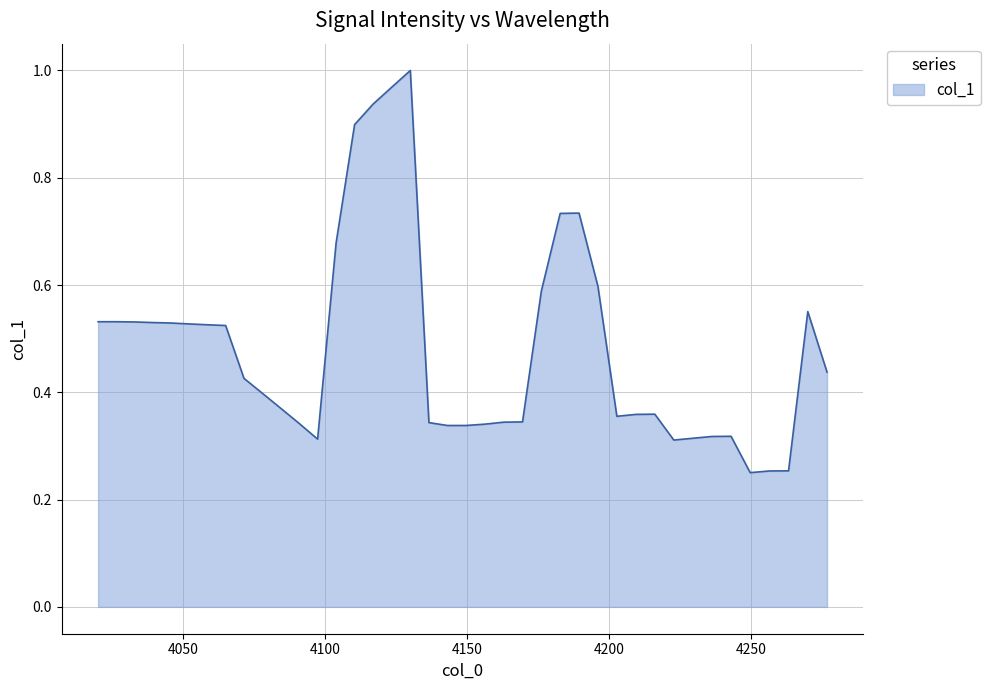

Does the chart display data point markers on the line(s)?

No